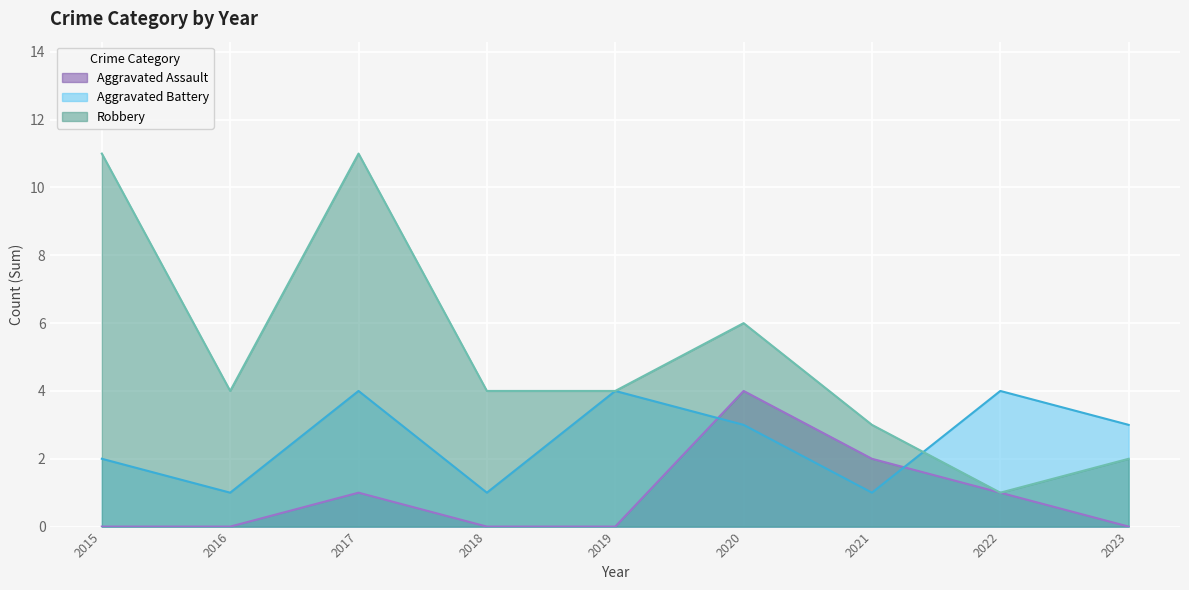

Where does the Robbery series first go above 4?

2015